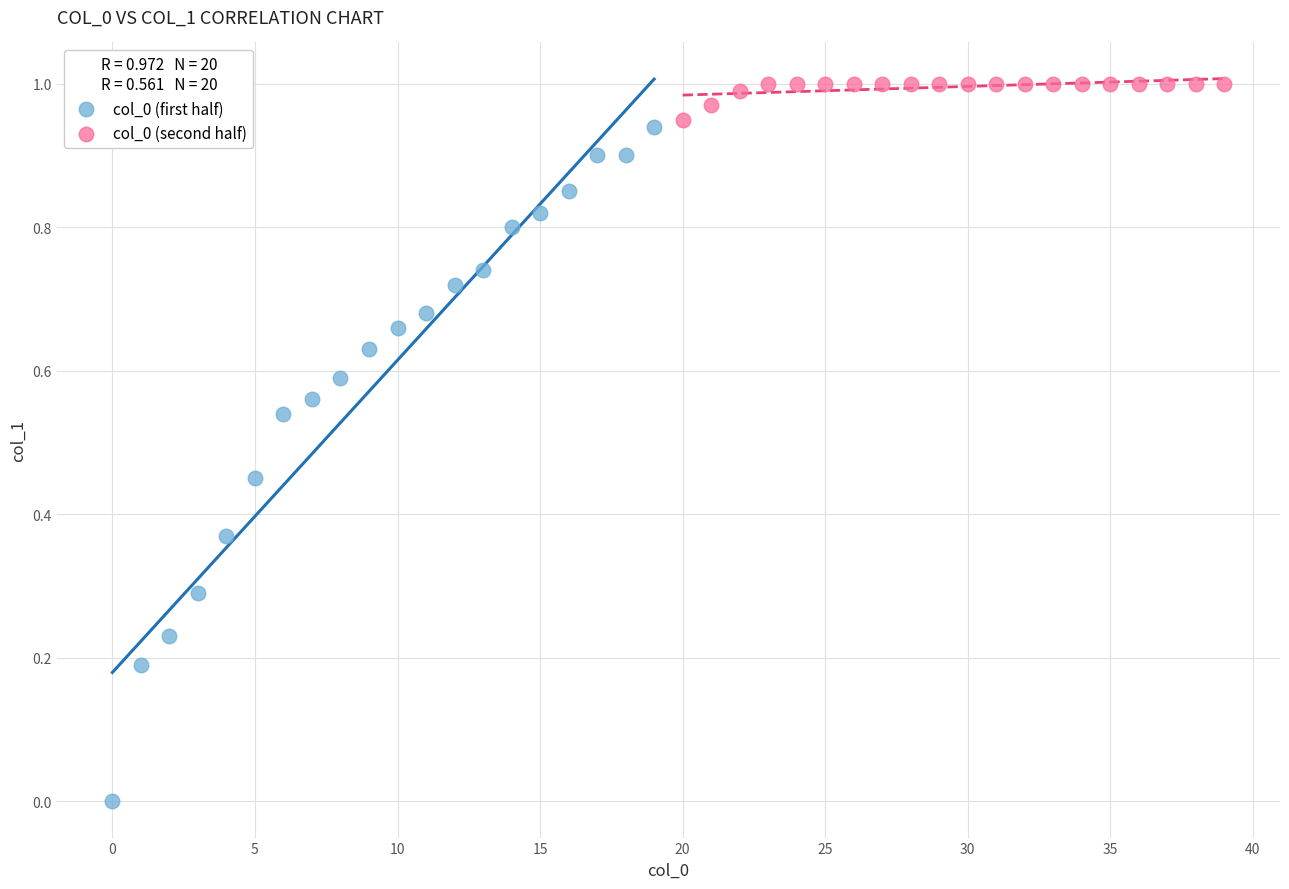

Which series contains the highest Y value?

col_0 (second half)